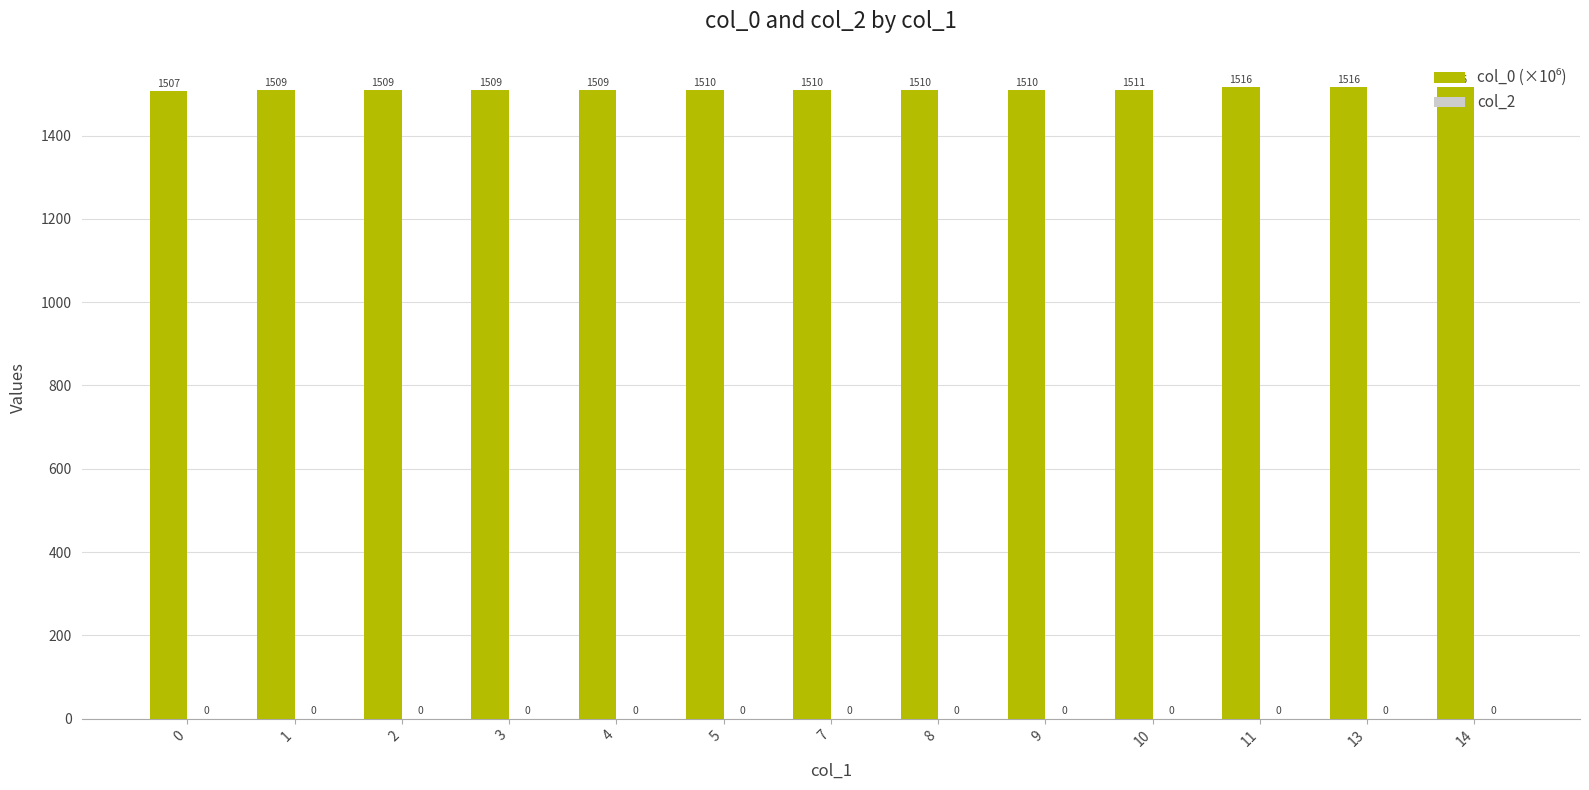

True or false: the data shows 2093.3 at 13.

False